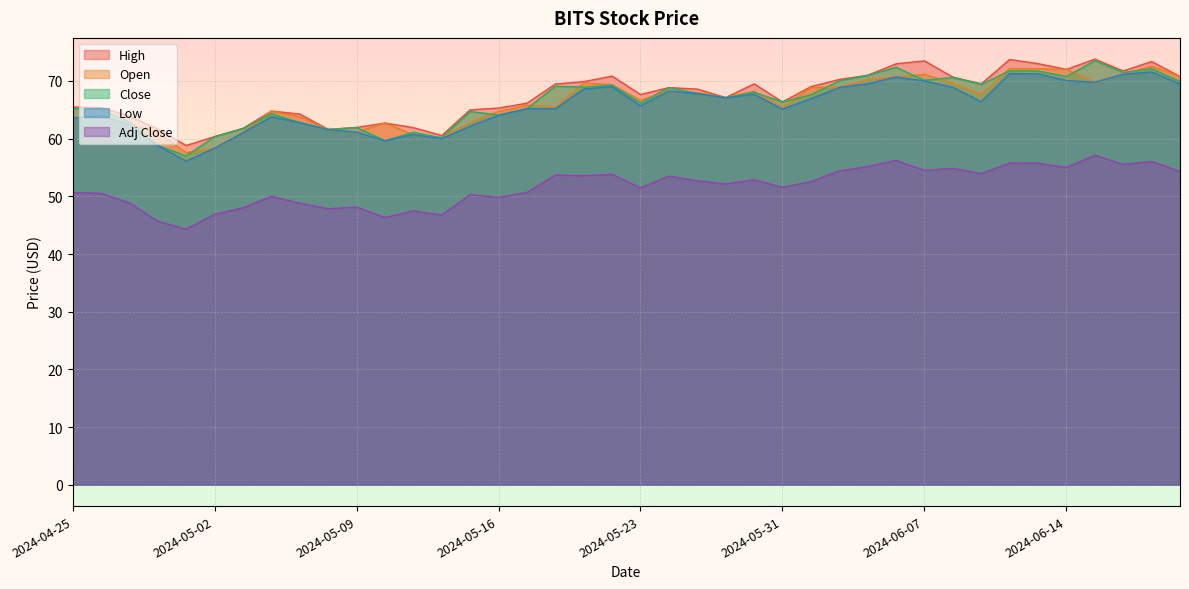

What is the difference between the highest and lowest values at 2024-05-31?

14.8